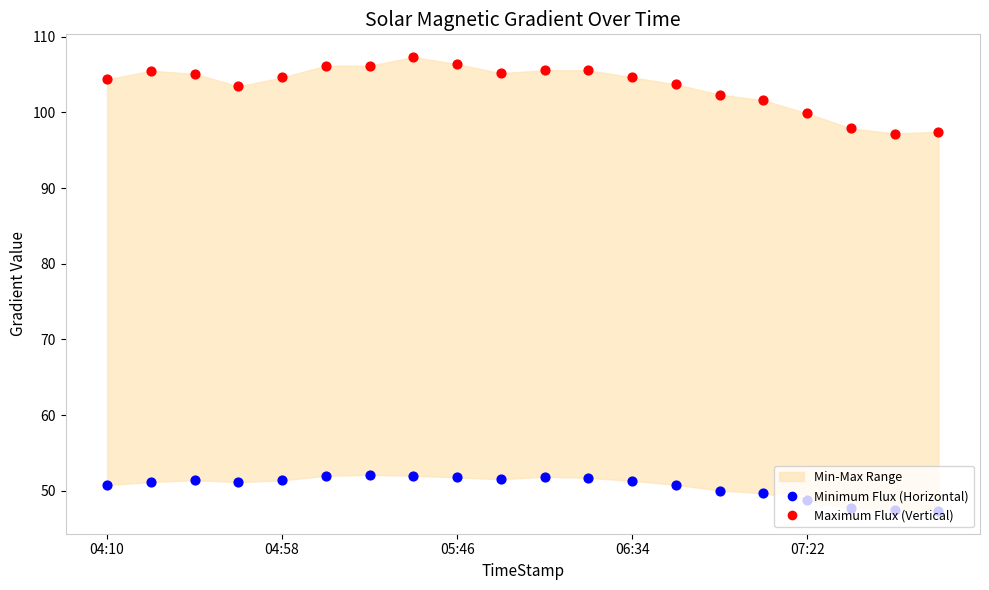

Which series has the largest total across all categories?

Maximum Flux (Vertical)